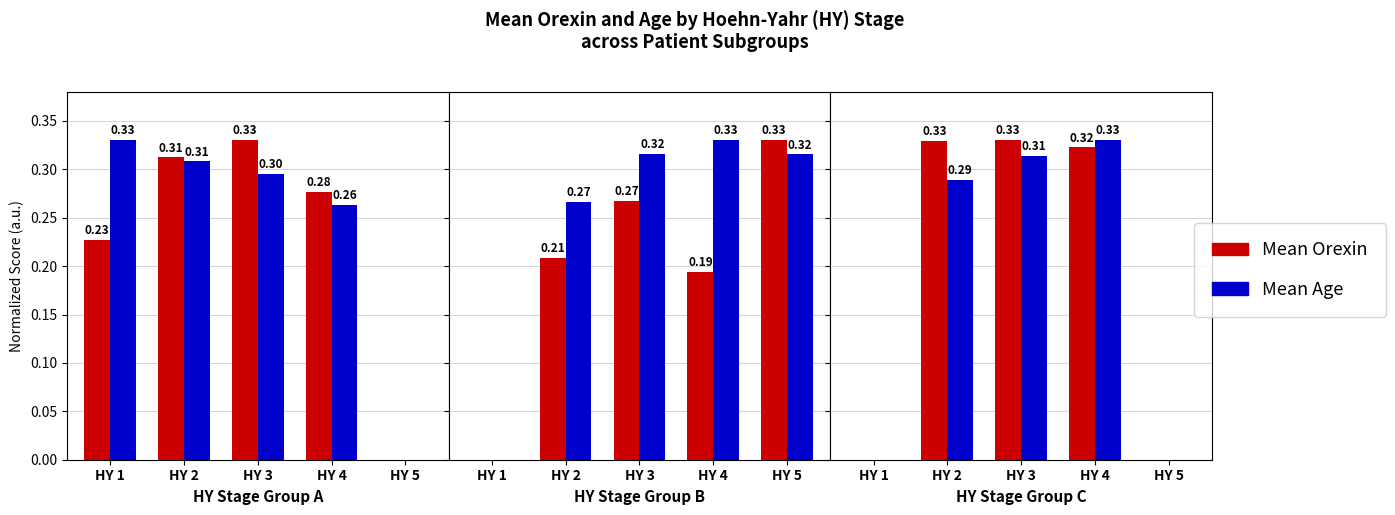

Is the value of Mean Orexin at HY 3 greater than the value of Mean Age at HY 1?

Yes